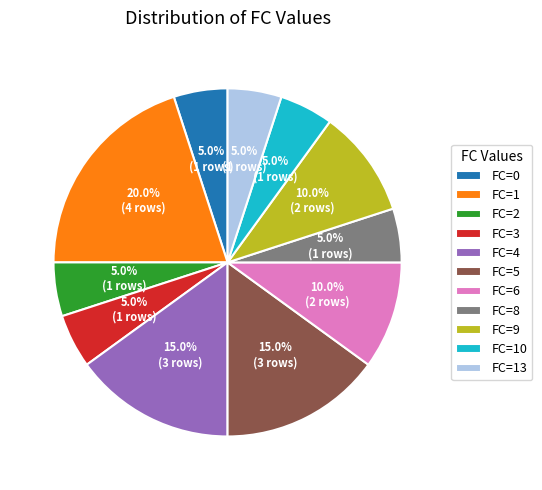

Does FC=0 account for over 50% of the chart?

No